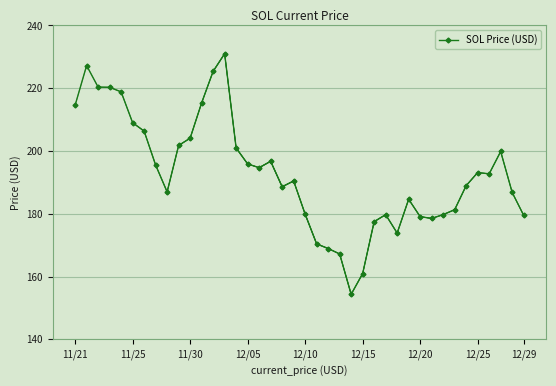

What is the value of the 32nd point from the left?

178.5